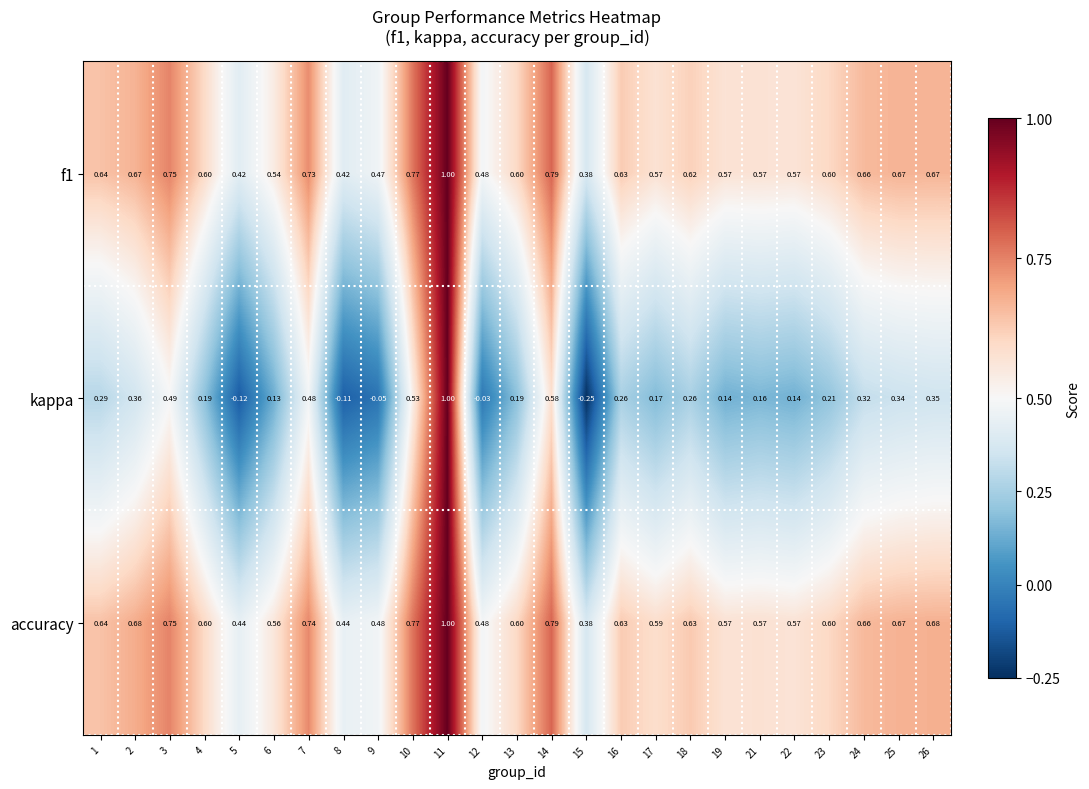

Is the value of kappa at 24 greater than the value of accuracy at 14?

No